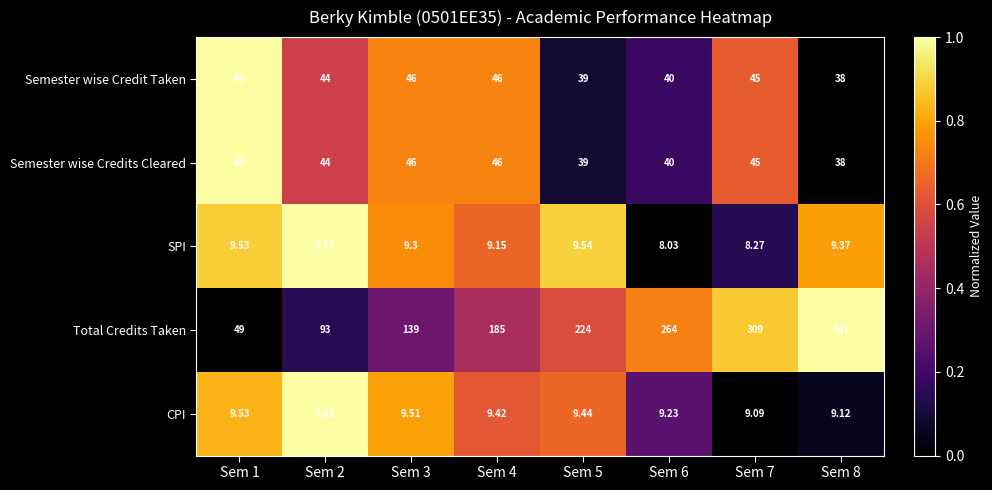

Which series has the largest range (max minus min)?

Total Credits Taken